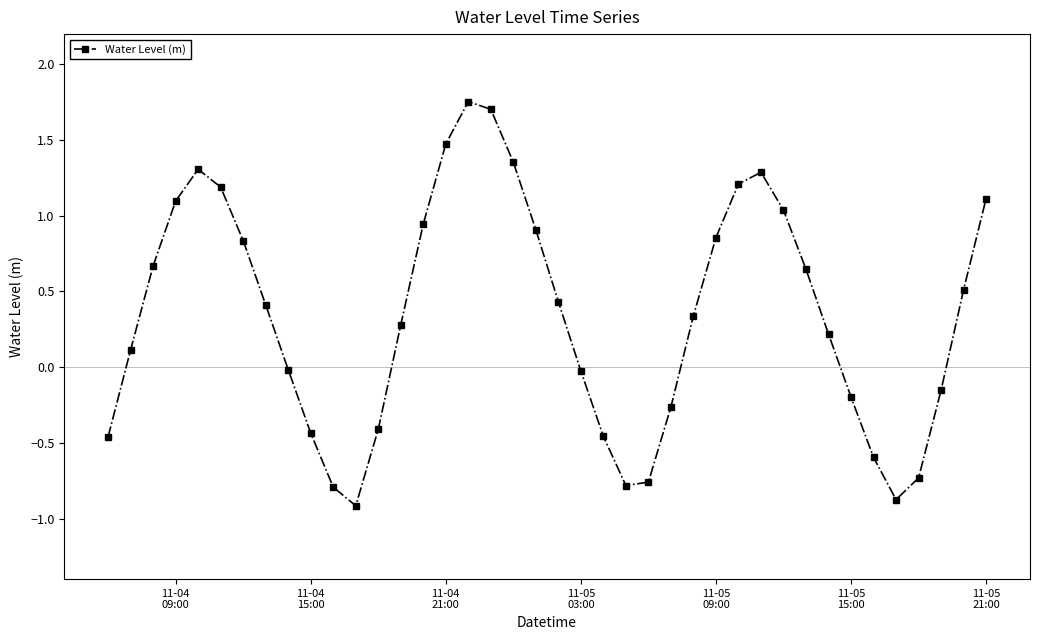

How many interior local valleys (lower than both neighbors) does the data have?

3